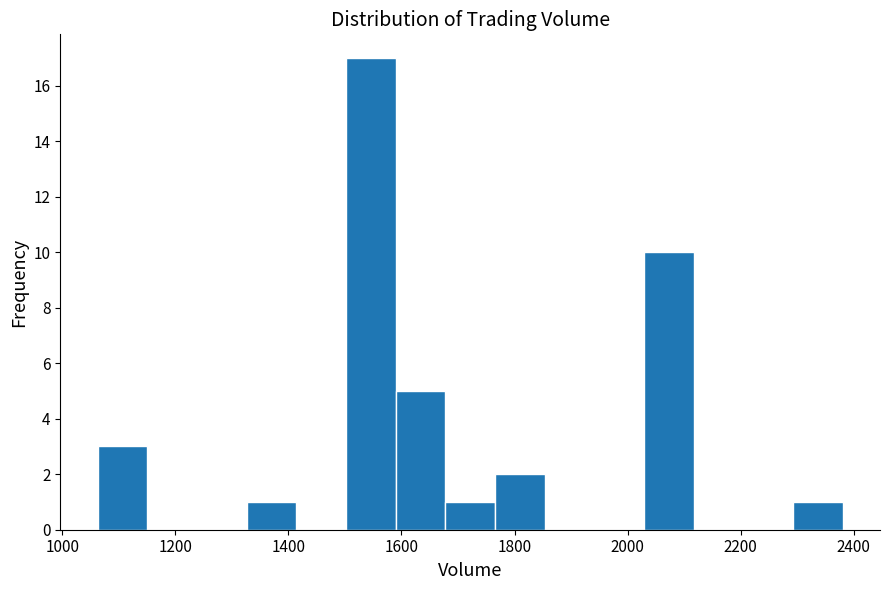

Which range on the x-axis has the tallest bar?

1500 to 1580